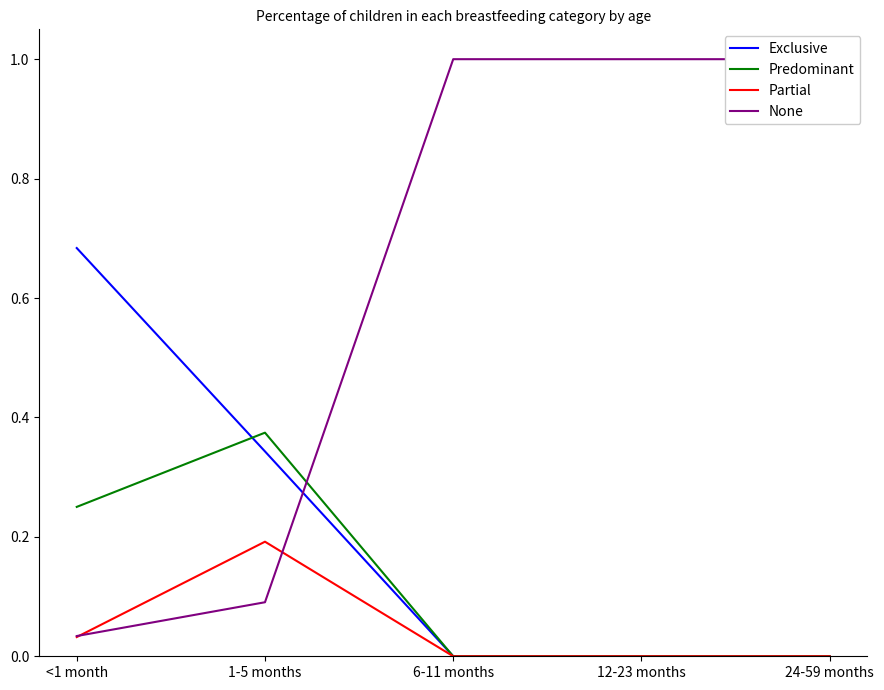

True or false: Exclusive has a value of -0.3 at 24-59 months.

False